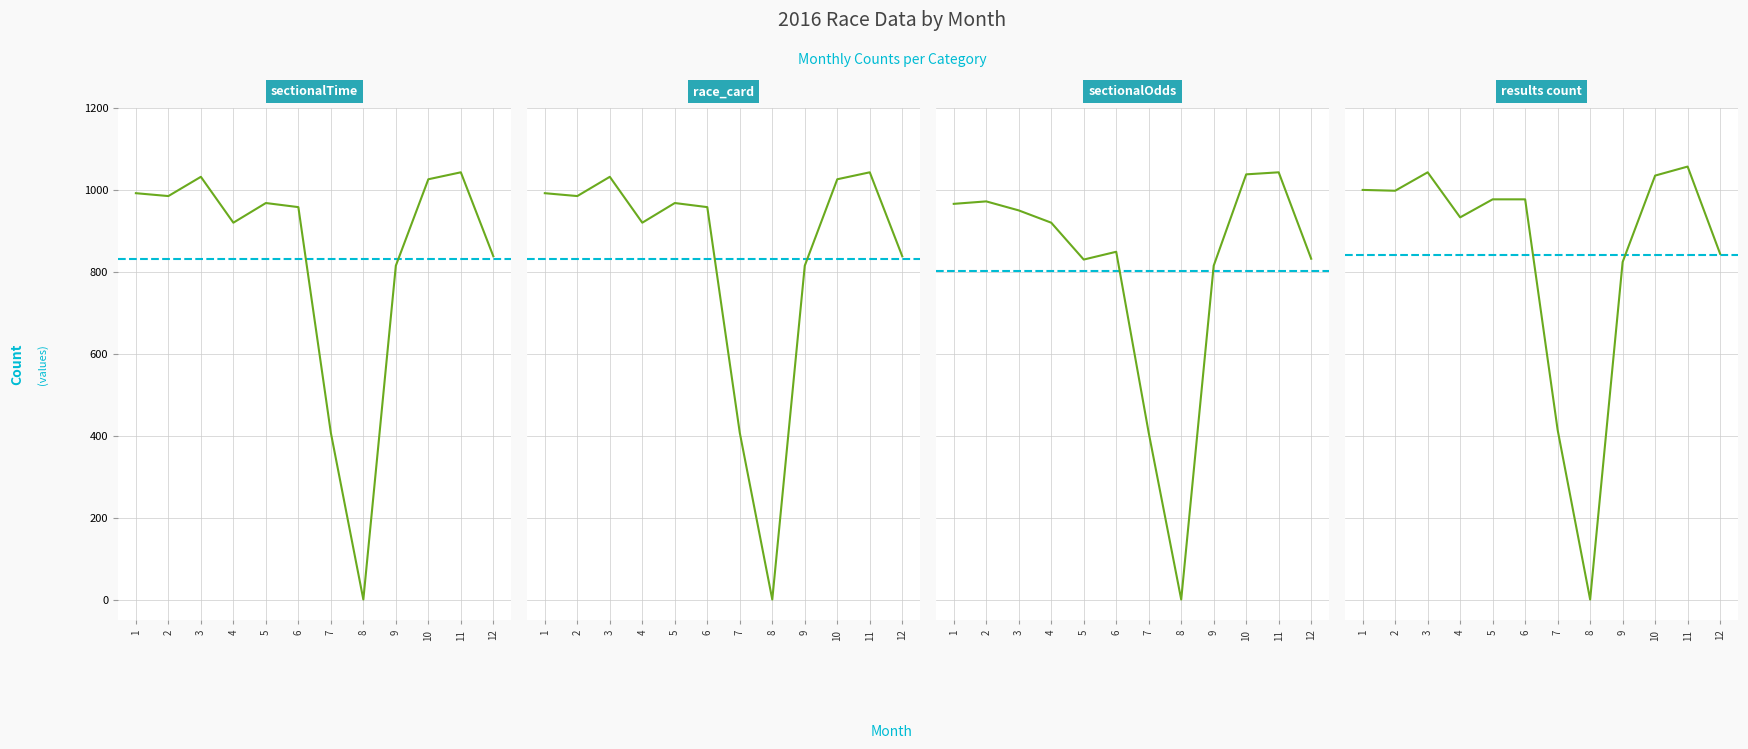

Does the chart have visible grid lines?

Yes